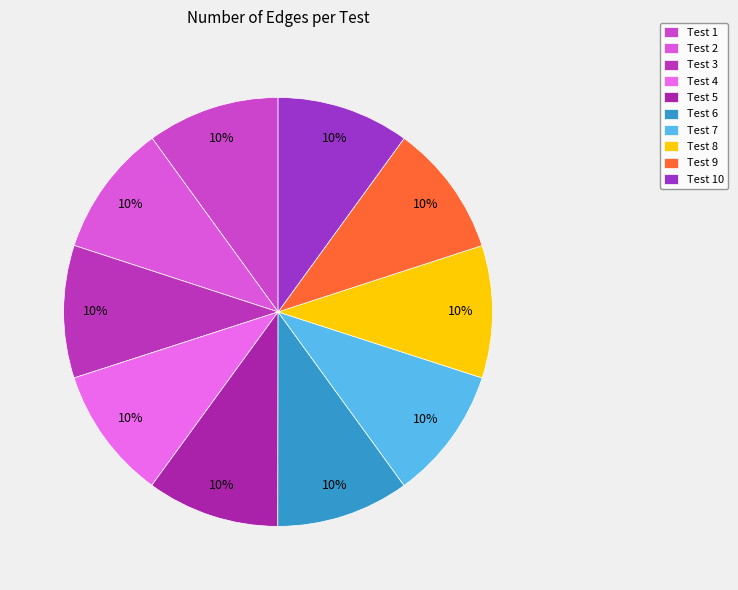

Rank the categories by value from highest to lowest.

7, 6, 4, 3, 5, 9, 10, 2, 8, 1